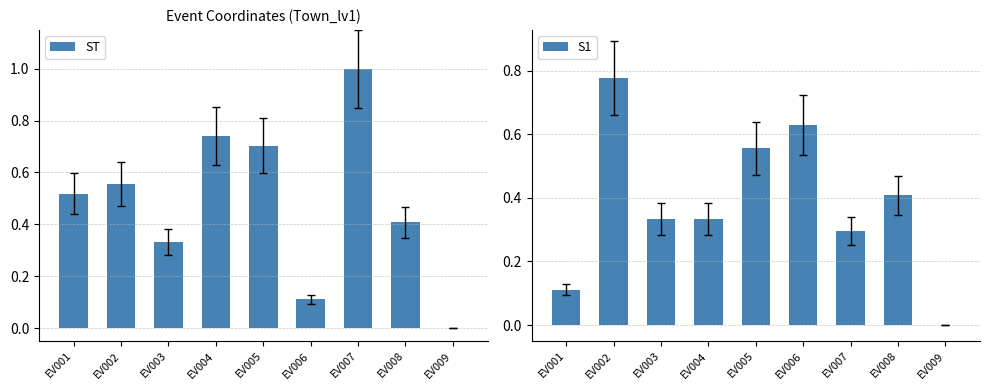

What is the total value across all series at EV008?

0.8